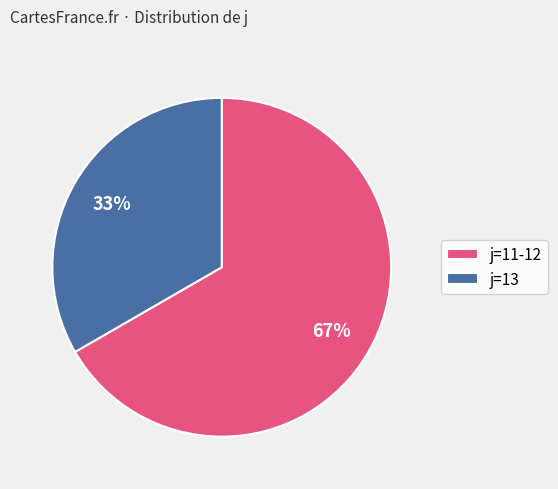

Which category has the biggest portion of the pie?

j=11-12